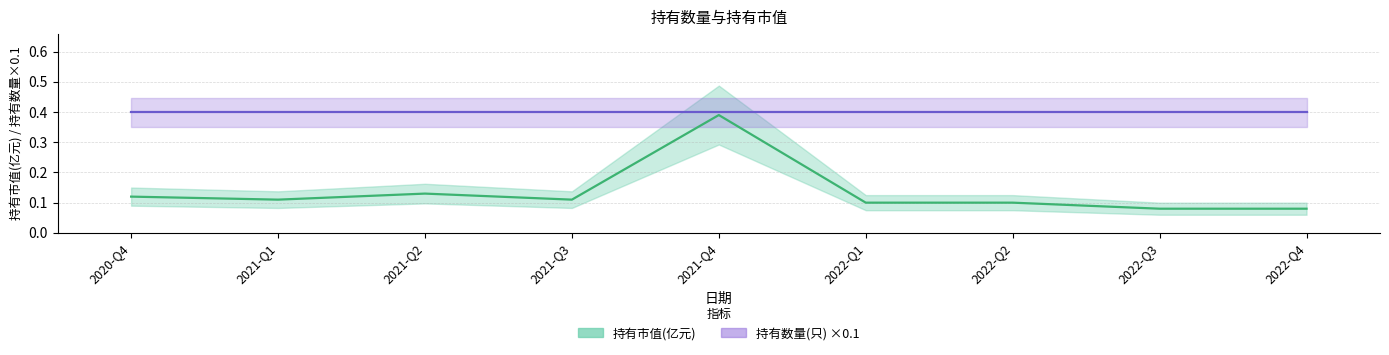

The value at 2020-Q4 is 0.1. True or false?

True